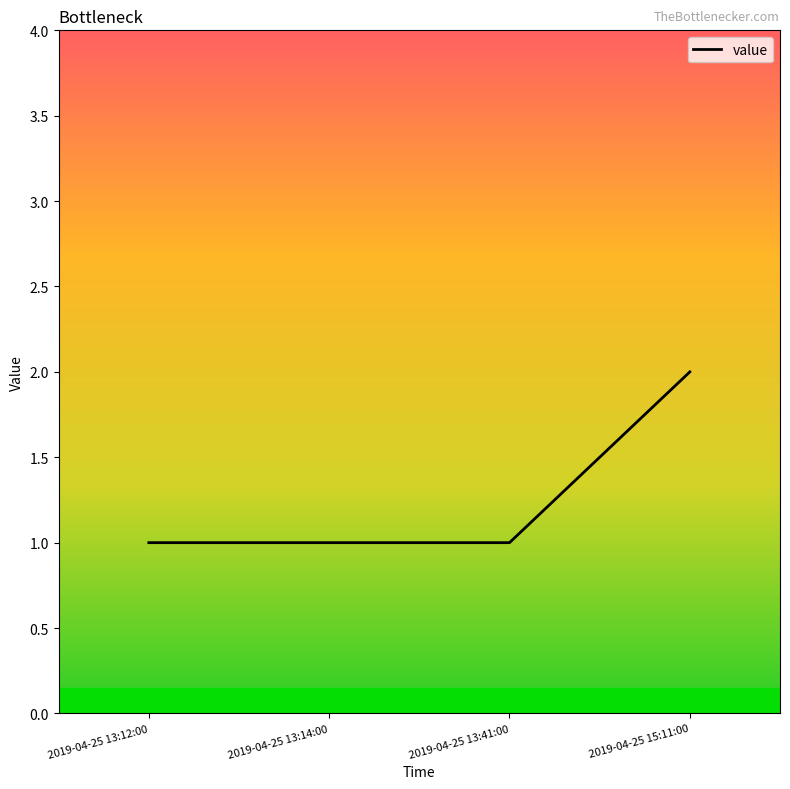

What position from the left is 2019-04-25 13:12:00?

1